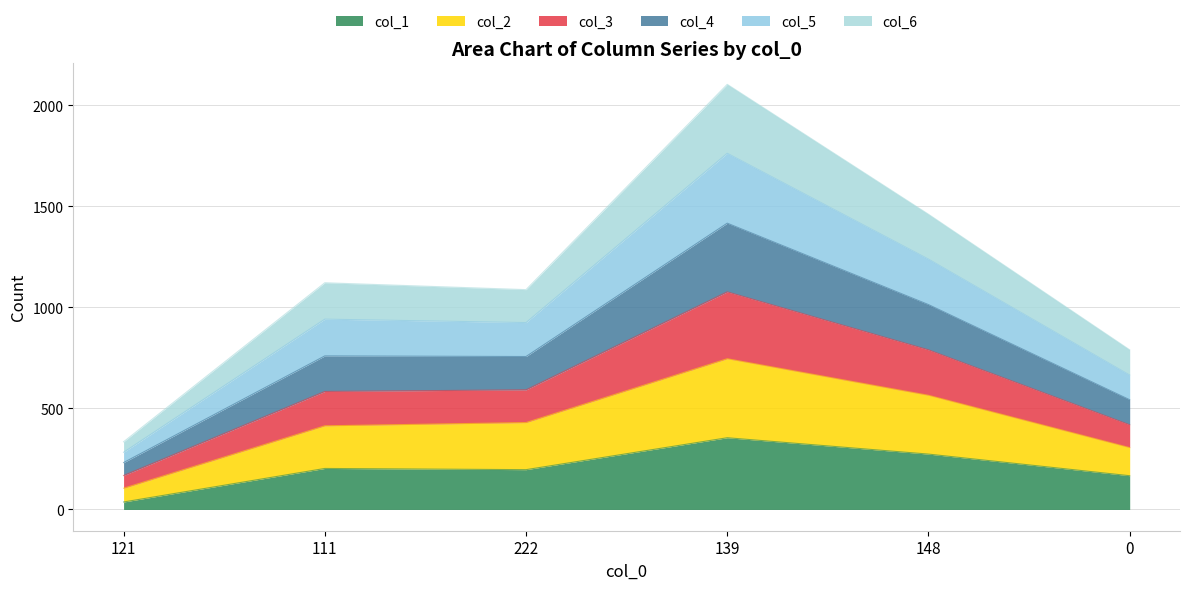

At which category is the sum across all series the highest?

139